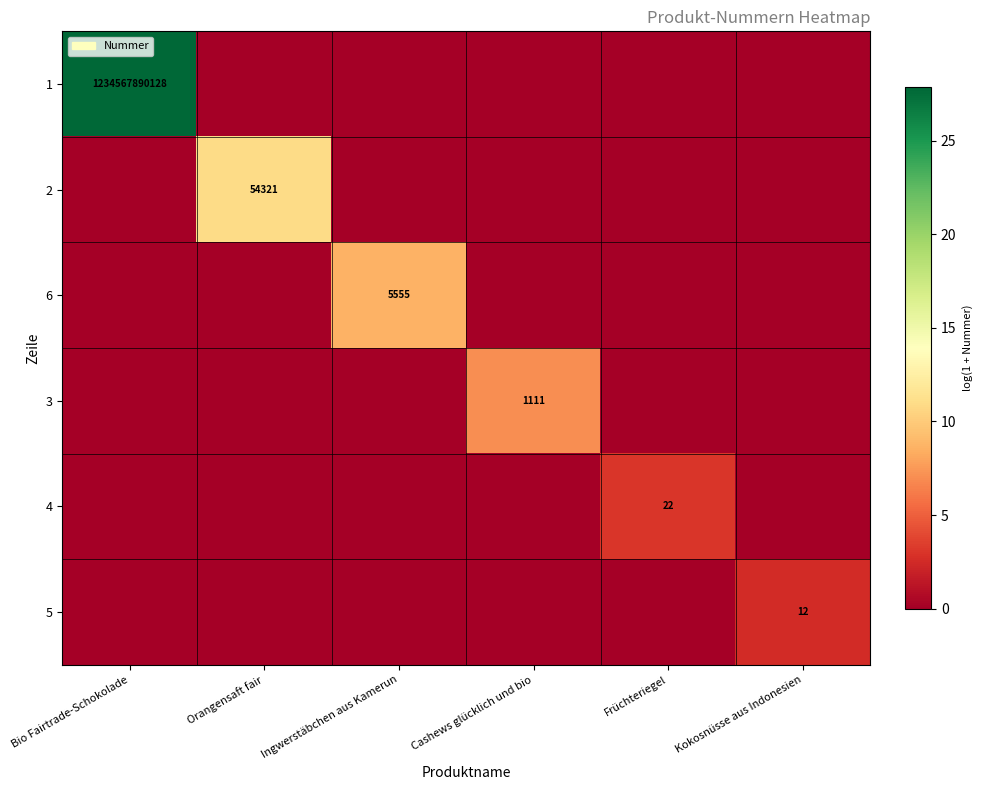

What is the difference between the highest and lowest values at Kokosnüsse aus Indonesien?

2.6